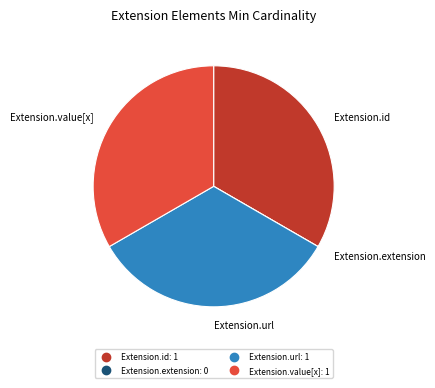

What is the ratio of the value at Extension.id to the value at Extension.url?

1.0